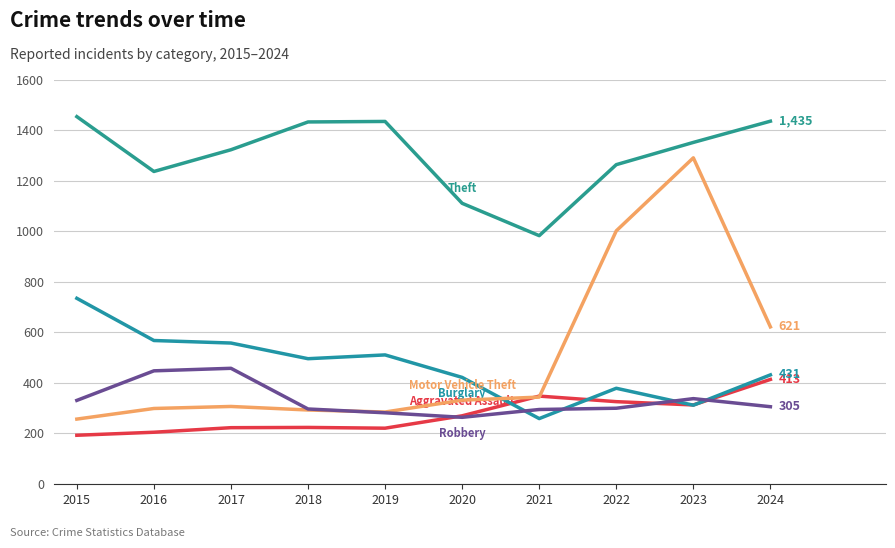

What is the maximum value shown in the chart?

1453